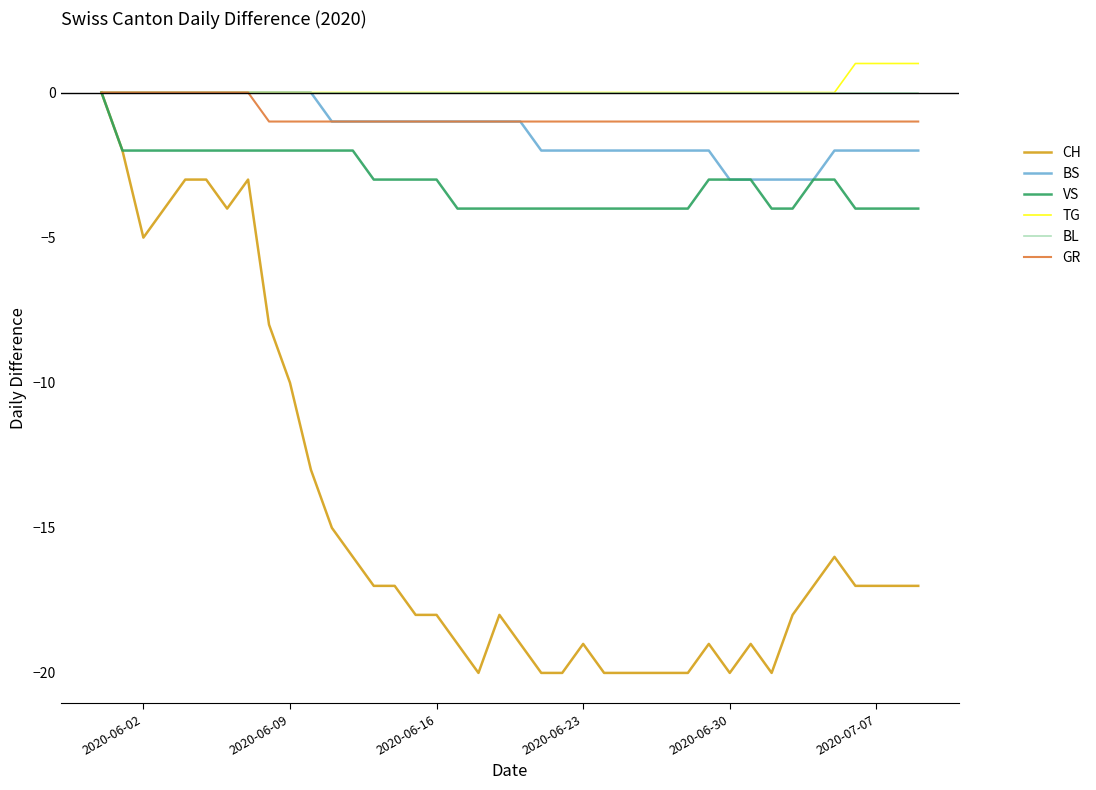

What is the smallest value displayed?

-20